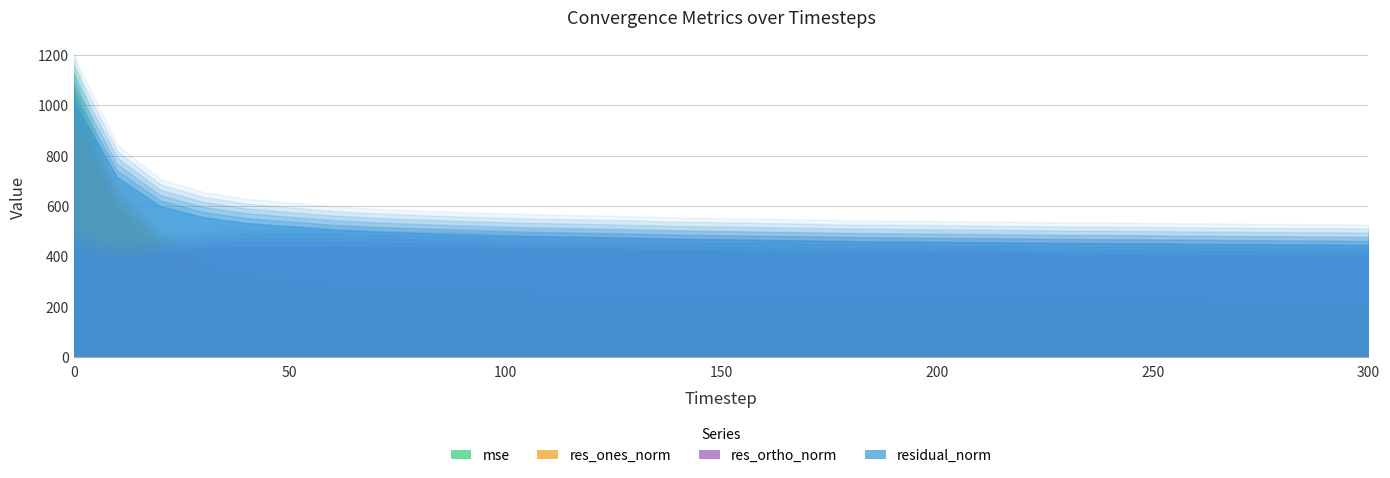

Which series ends up on top after the final intersection of res_ones_norm and mse?

mse